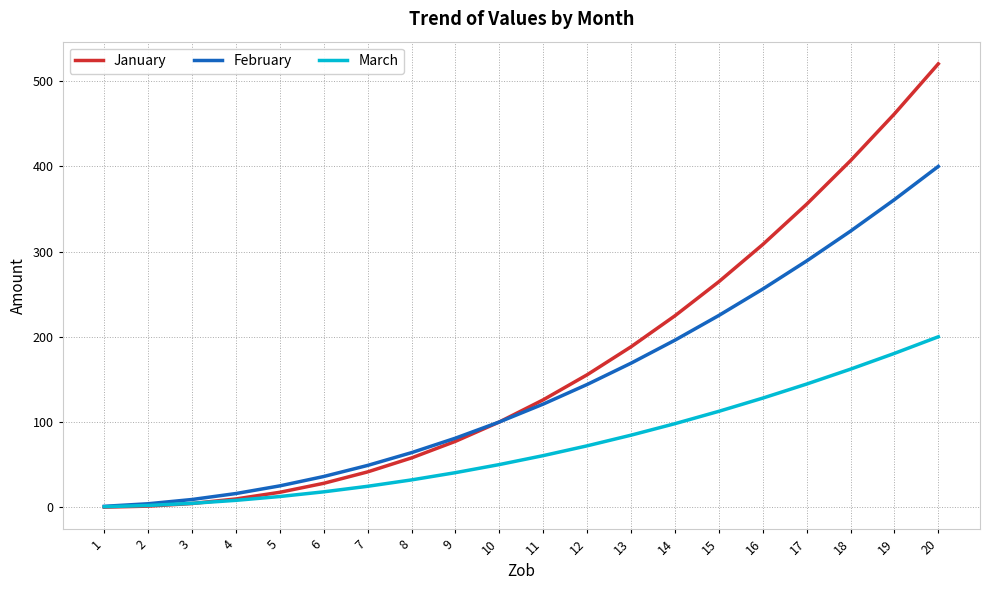

What is the minimum value for February?

1.0